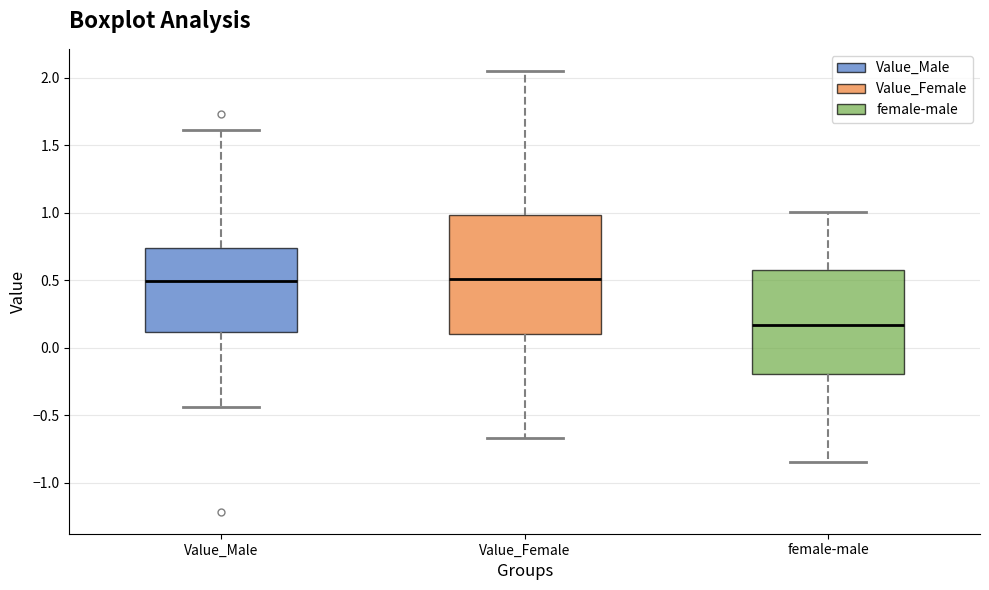

Reading left to right, read every box against the y-axis: the position of its median line, the range the box covers, and the ends of its whiskers. The values are not printed on the chart, so give them approximately, as read against the axis.

Value_Male: median 0.50, box 0.10 to 0.75, whiskers -0.45 to 1.60
Value_Female: median 0.50, box 0.10 to 1.00, whiskers -0.65 to 2.05
female-male: median 0.15, box -0.20 to 0.55, whiskers -0.85 to 1.00